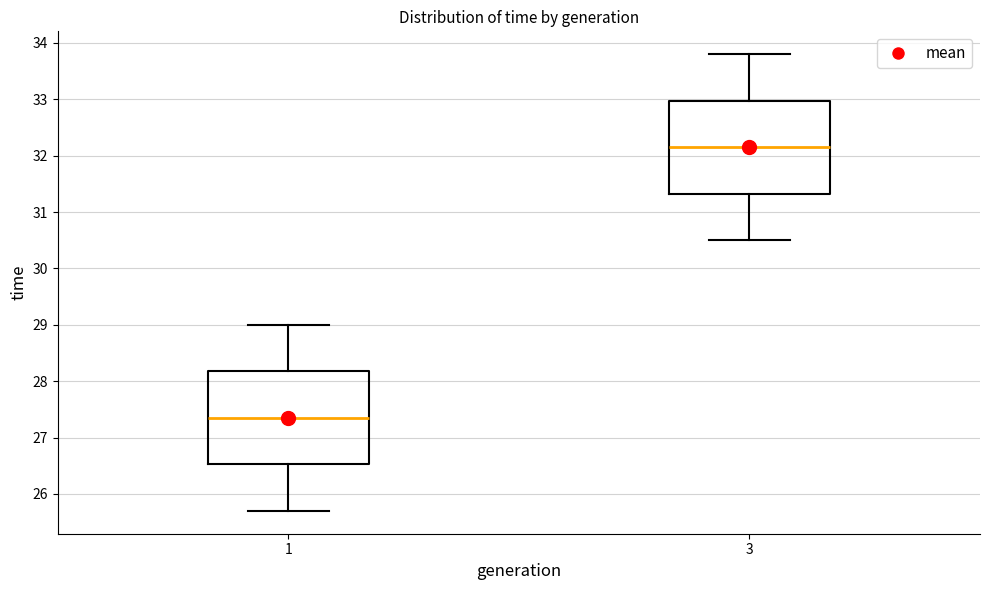

Reading left to right, read every box against the y-axis: the position of its median line, the range the box covers, and the ends of its whiskers. The values are not printed on the chart, so give them approximately, as read against the axis.

1: median 27.4, box 26.5 to 28.2, whiskers 25.7 to 29.0
3: median 32.2, box 31.3 to 33.0, whiskers 30.5 to 33.8